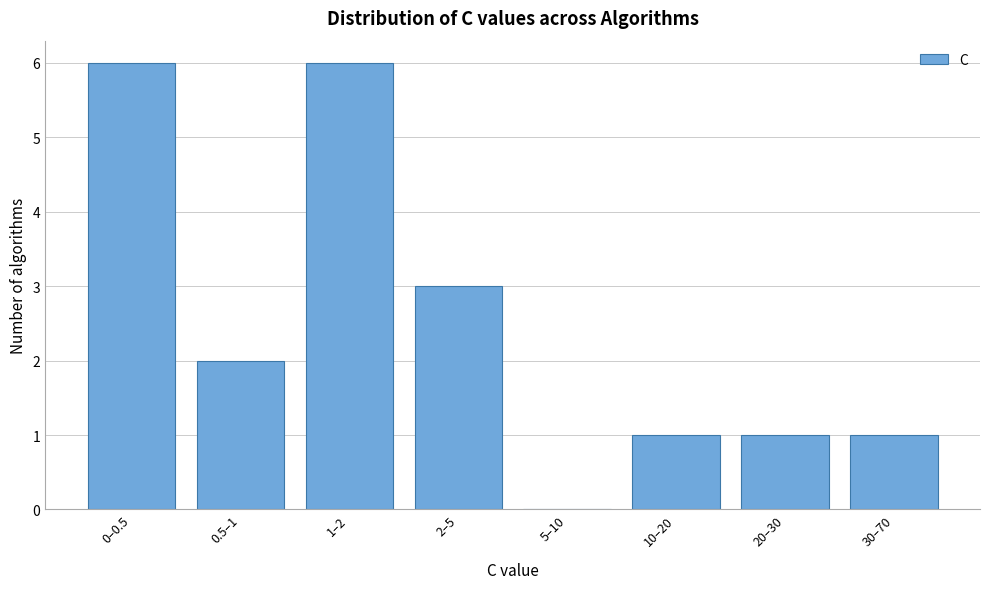

Reading right to left, what are all the values shown in this chart?

30–70=1	20–30=1	10–20=1	5–10=0	2–5=3	1–2=6	0.5–1=2	0–0.5=6